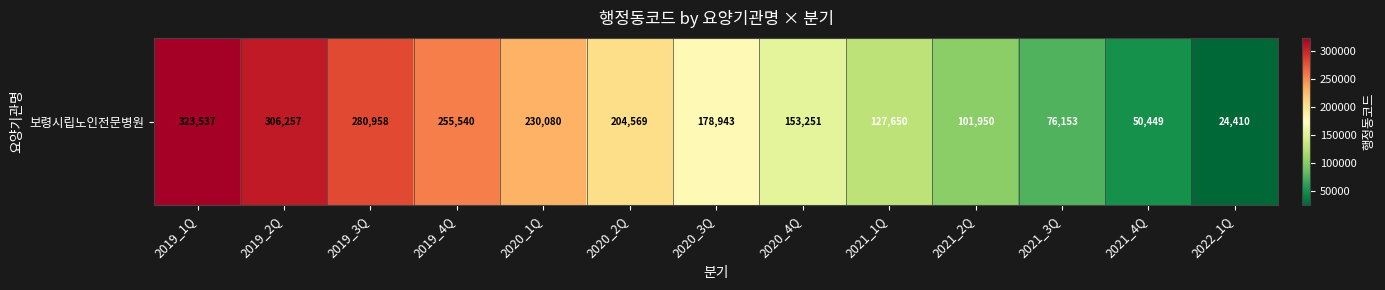

What is the approximate value at 2022_1Q?

24410